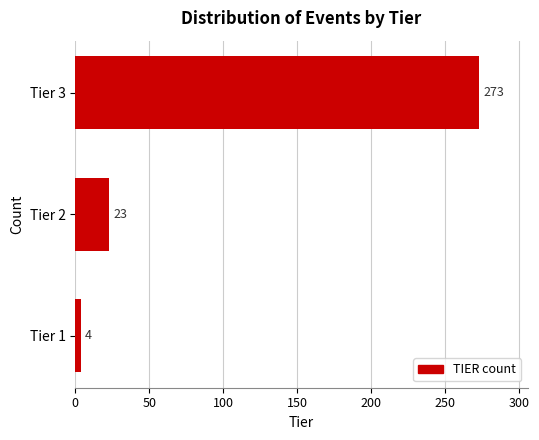

Reading bottom to top, what are all the values shown in this chart?

4	23	273